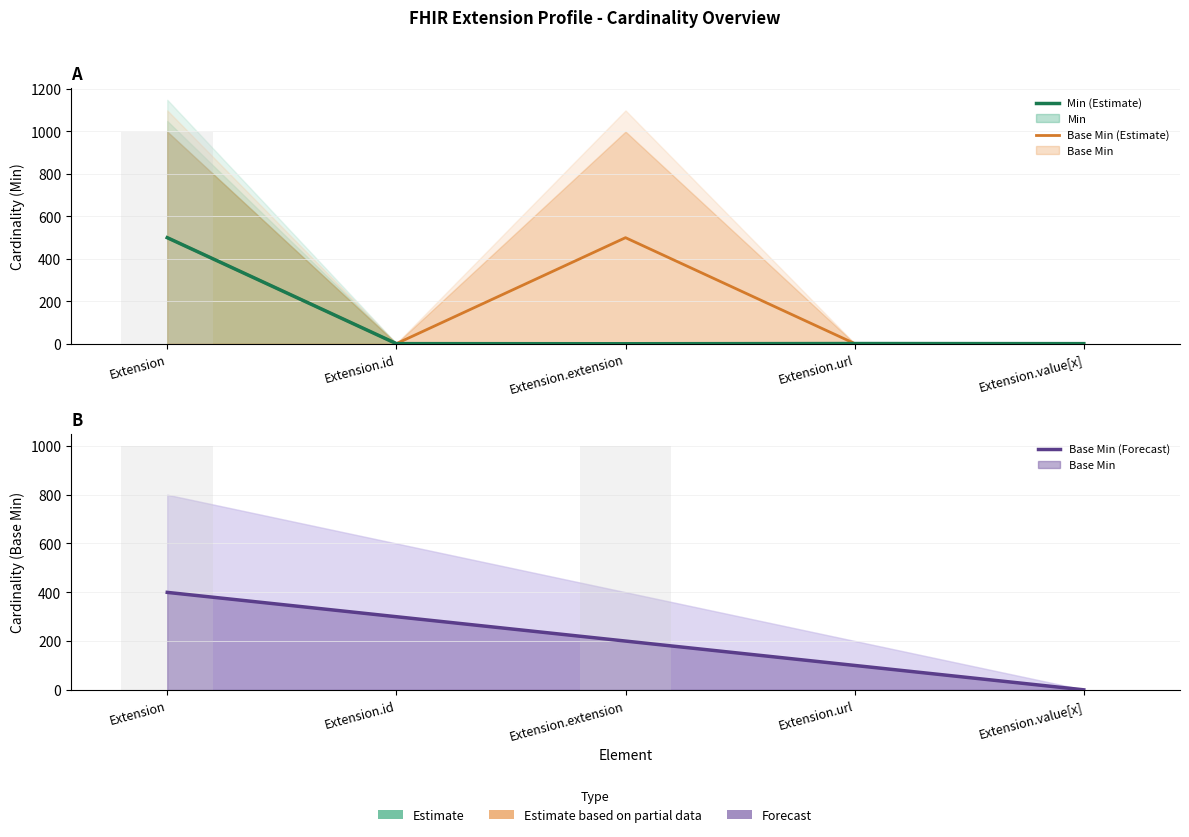

Which label corresponds to the largest value in the chart?

Extension